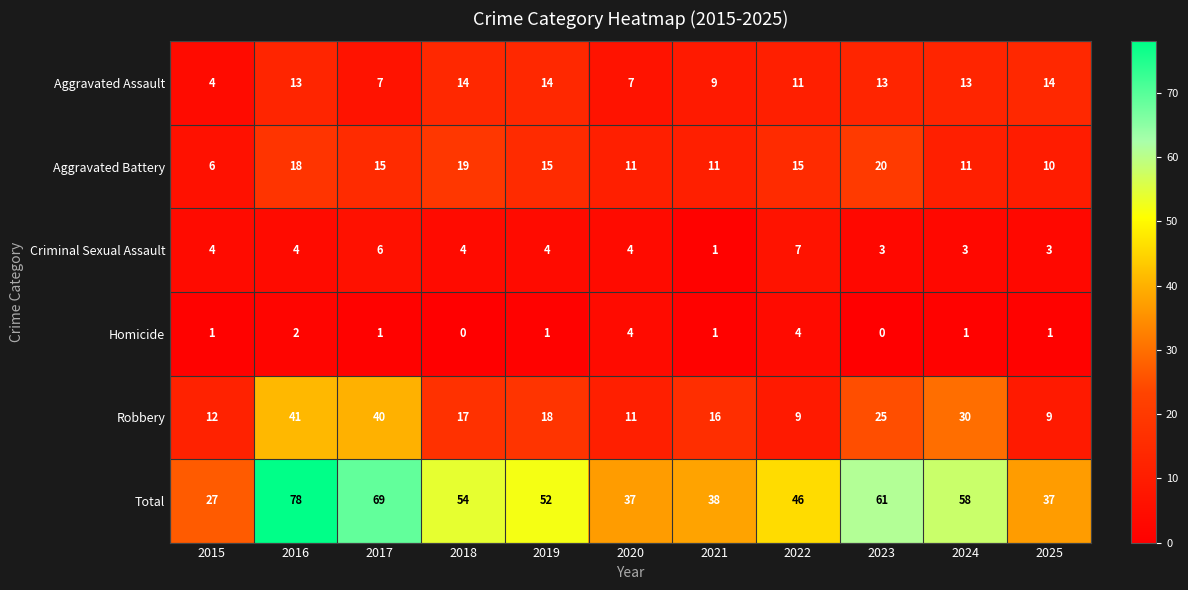

What is the sum of all Total values?

557